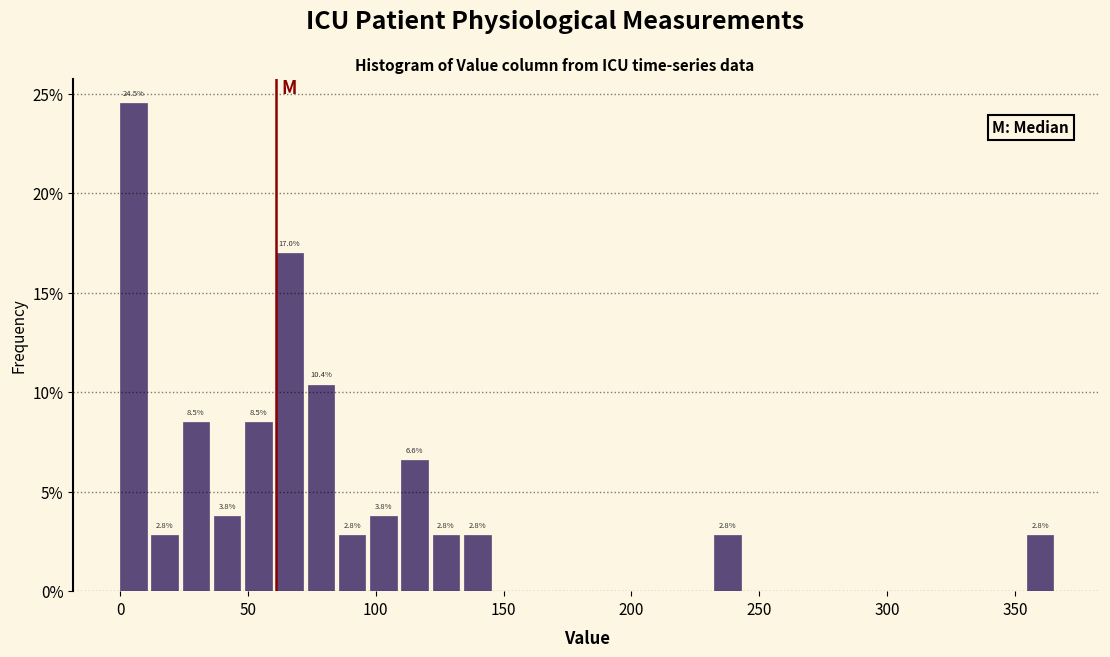

Read against the x-axis, roughly where is the centre of the tallest bar?

5